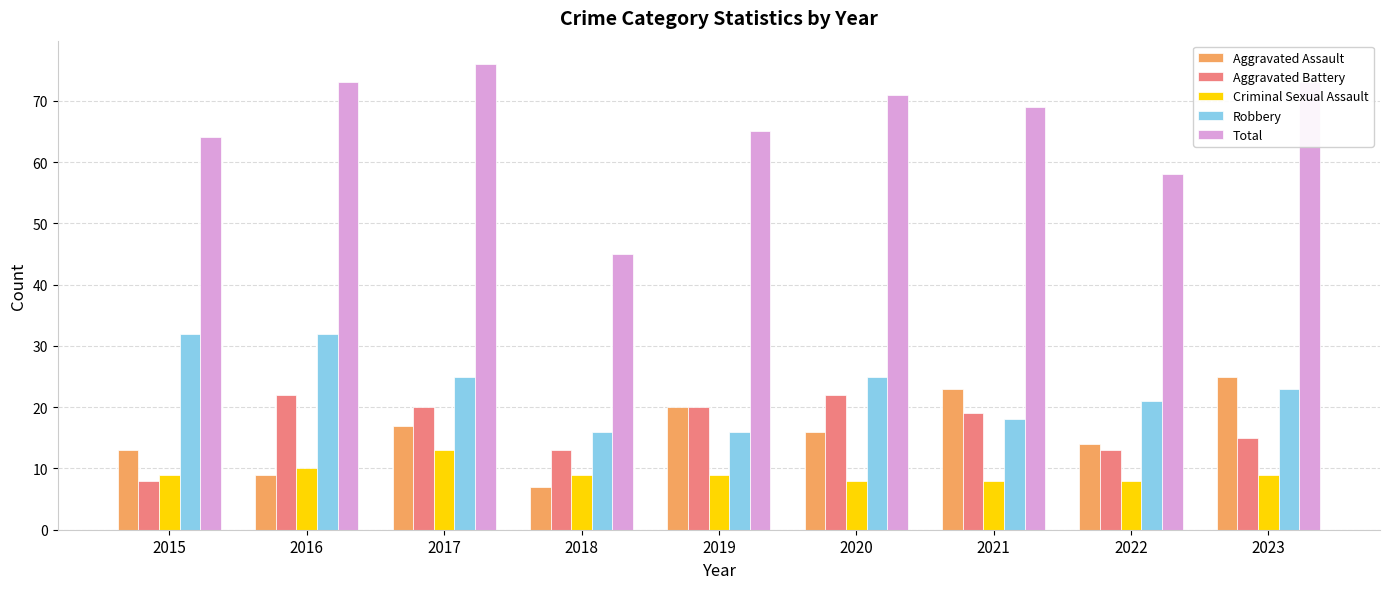

Reading left to right, transcribe all the data shown in this chart.

Aggravated Assault: 2015=13	2016=9	2017=17	2018=7	2019=20	2020=16	2021=23	2022=14	2023=25
Aggravated Battery: 2015=8	2016=22	2017=20	2018=13	2019=20	2020=22	2021=19	2022=13	2023=15
Criminal Sexual Assault: 2015=9	2016=10	2017=13	2018=9	2019=9	2020=8	2021=8	2022=8	2023=9
Robbery: 2015=32	2016=32	2017=25	2018=16	2019=16	2020=25	2021=18	2022=21	2023=23
Total: 2015=64	2016=73	2017=76	2018=45	2019=65	2020=71	2021=69	2022=58	2023=73